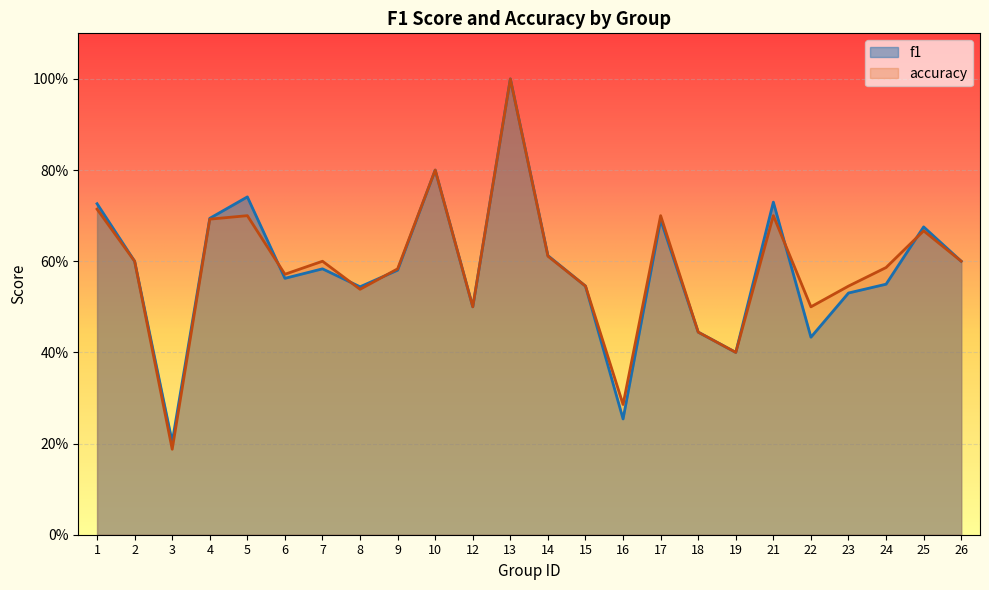

Is it true that f1 equals 0.7 at 25?

True